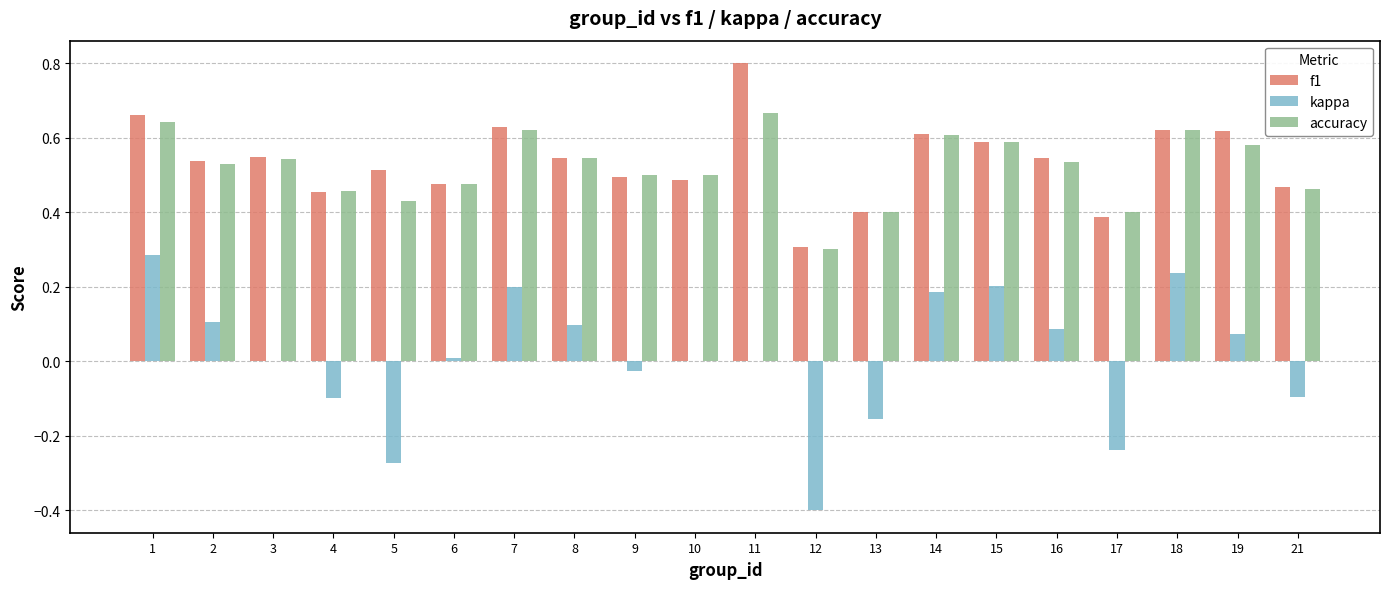

Is it true that kappa equals -0.4 at 12?

True